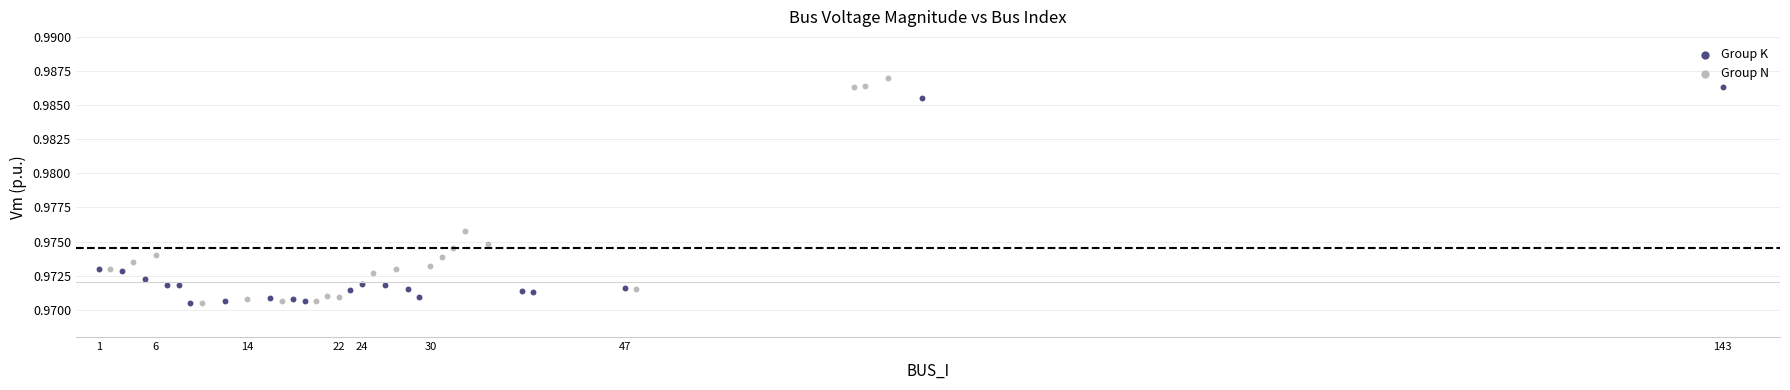

Which series has the largest Y range (max minus min)?

Group N